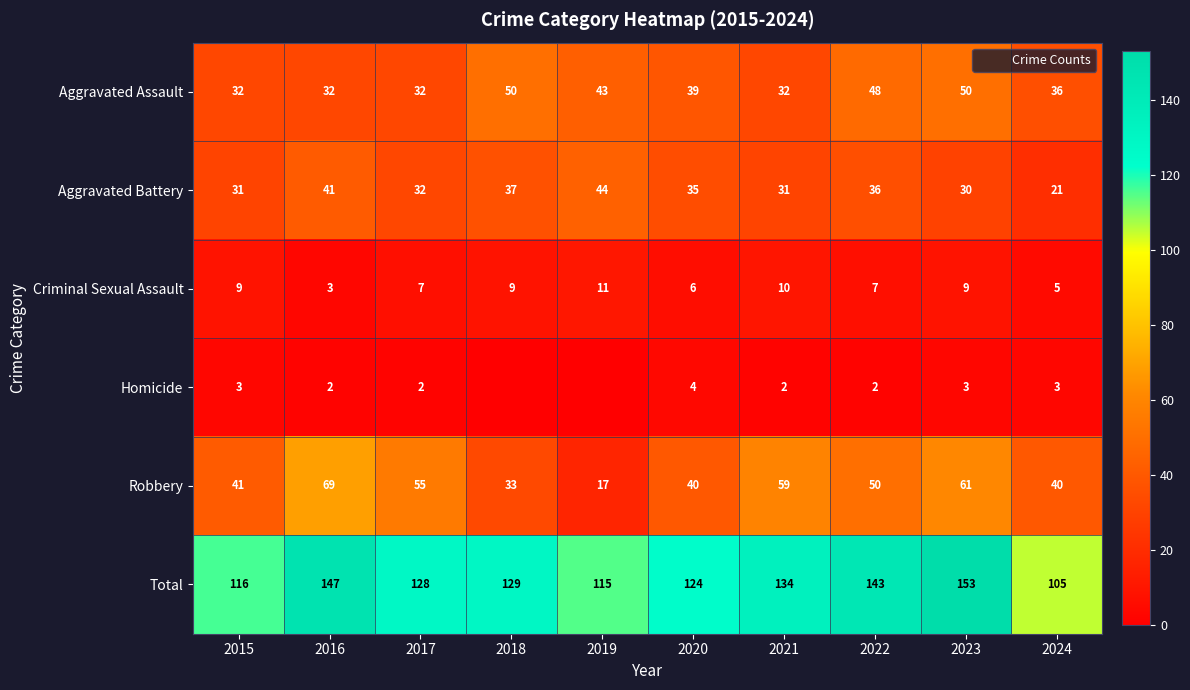

Which label corresponds to the largest value in the chart?

2023